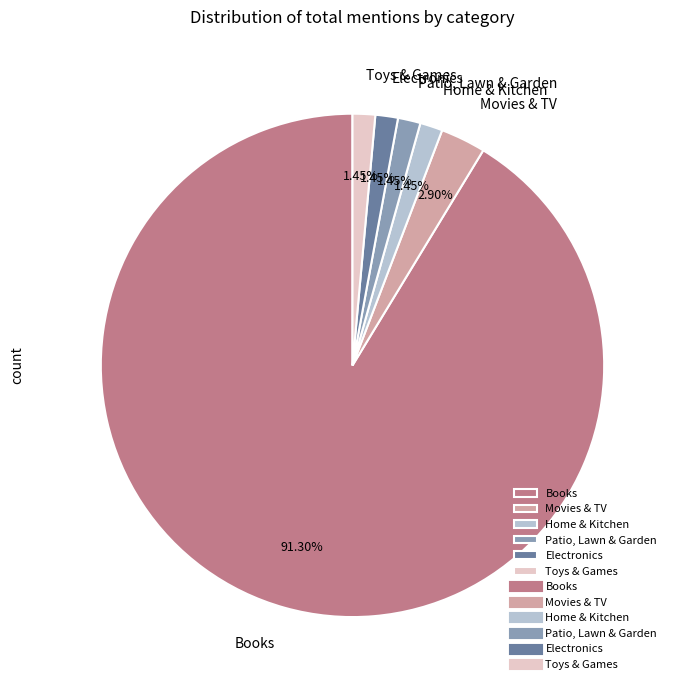

Which slice is the largest?

Books